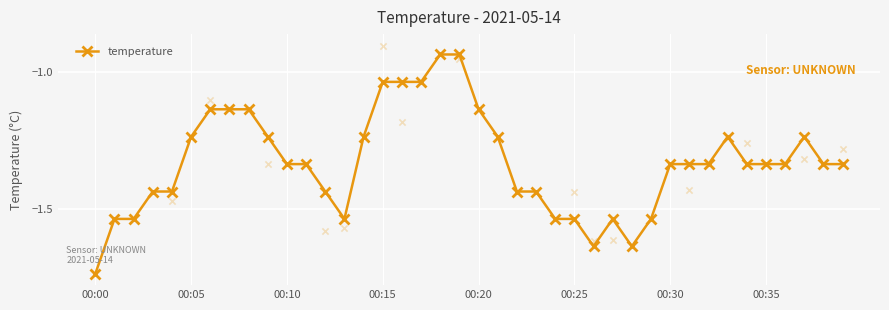

The value of temperature at 00:00 is -1.1. True or false?

False